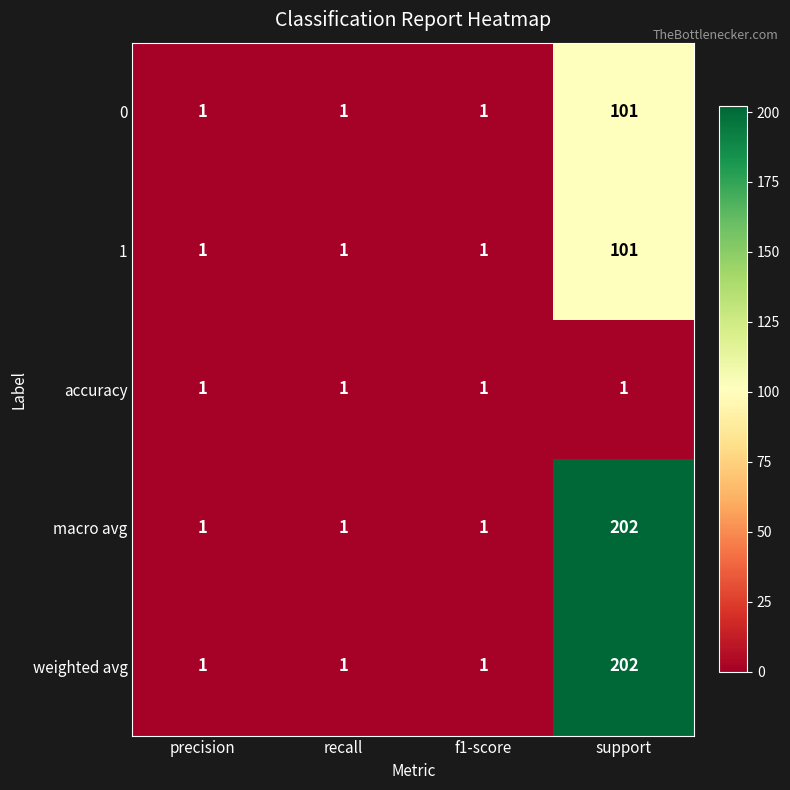

Reading left to right, list all the values displayed in this chart.

0: precision=1	recall=1	f1-score=1	support=101
1: precision=1	recall=1	f1-score=1	support=101
accuracy: precision=1	recall=1	f1-score=1	support=1
macro avg: precision=1	recall=1	f1-score=1	support=202
weighted avg: precision=1	recall=1	f1-score=1	support=202